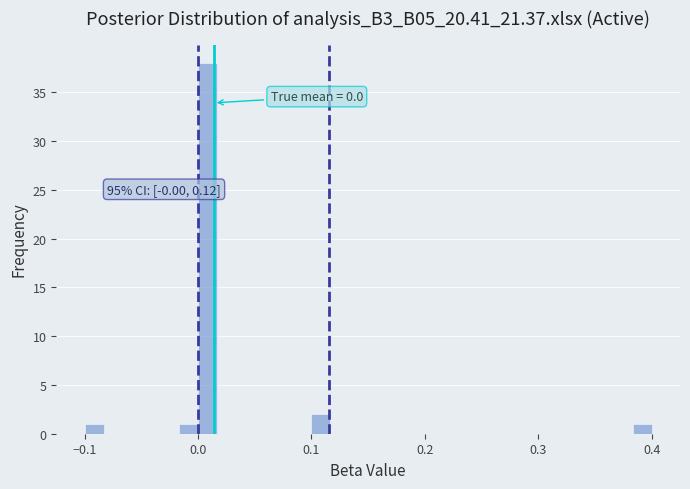

Read against the x-axis, roughly where is the centre of the tallest bar?

0.01